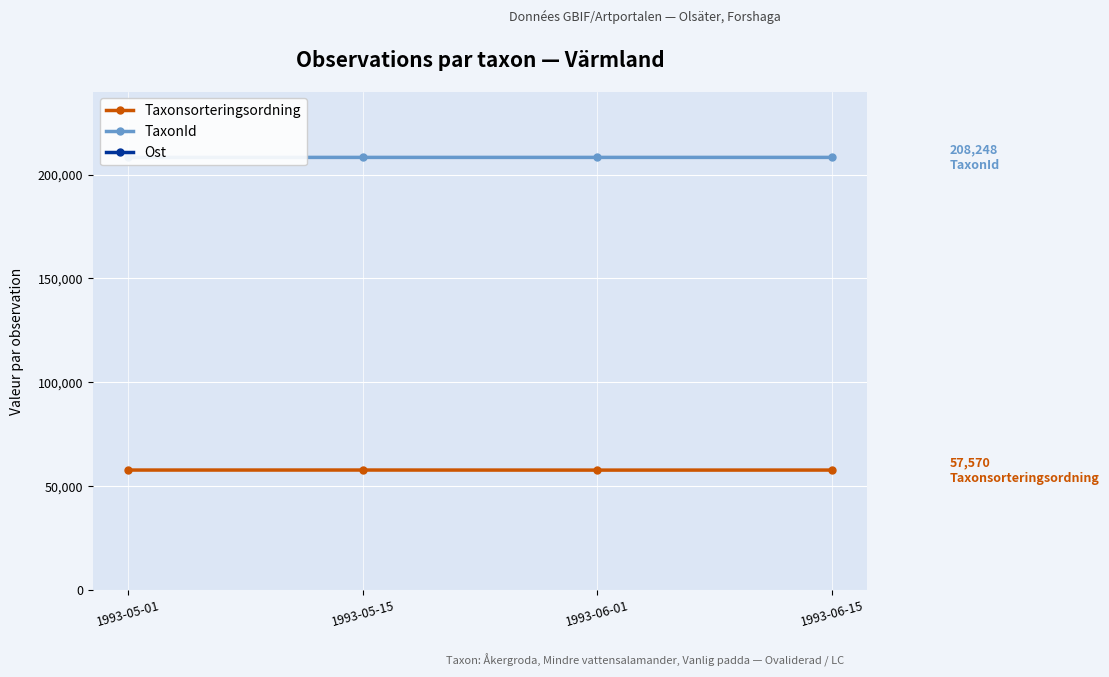

Which has a higher value, 1993-05-01 or 1993-06-01?

1993-05-01